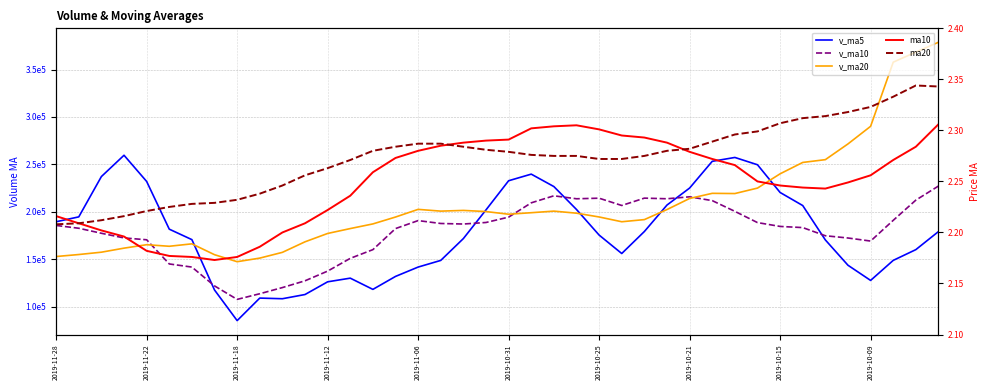

Reading left to right, extract all data points from this chart.

v_ma5: 189562.2	194689.4	237208.7	259650.7	232035.9	181730.1	170699.5	117606.7	85325.6	109071.1	108391.0	112826.1	126227.2	130086.5	118243.6	131907.1	141773.8	148788.5	171825.5	202051.7	232789.0	239749.8	226650.6	202486.3	175502.2	156067.2	179256.7	207157.8	225073.8	253270.5	257337.6	249639.0	220416.1	206627.5	170373.7	143689.9	127697.7	148819.5	160165.5	179211.2
v_ma10: 185646.1	182694.5	177407.7	172488.2	170553.5	145060.5	141762.8	121916.9	107706.1	113657.3	120149.0	127299.9	137507.9	150956.0	160147.6	182348.1	190761.8	187719.5	187155.9	188776.9	194428.1	209503.3	216904.2	213780.0	214386.3	206702.4	214447.8	213787.0	215850.6	211822.1	200513.8	188668.3	184617.8	183396.5	174792.4	172415.4	169193.7	191041.5	212350.5	227203.2
v_ma20: 152897.6	154997.2	157457.8	161722.1	165350.6	163704.3	166262.3	154818.2	147431.0	151217.1	157288.6	168401.6	177206.0	182368.0	187267.0	194525.2	202604.8	200753.2	201503.3	200299.5	197470.9	199085.8	200761.0	198588.3	194589.4	189558.9	191820.8	202414.2	214100.6	219512.6	219282.0	225040.9	240091.9	252082.7	255020.2	271610.5	290161.7	357781.1	368398.2	378794.5
ma10: 2.2	2.2	2.2	2.2	2.2	2.2	2.2	2.2	2.2	2.2	2.2	2.2	2.2	2.2	2.3	2.3	2.3	2.3	2.3	2.3	2.3	2.3	2.3	2.3	2.3	2.3	2.3	2.3	2.3	2.3	2.3	2.2	2.2	2.2	2.2	2.2	2.3	2.3	2.3	2.3
ma20: 2.2	2.2	2.2	2.2	2.2	2.2	2.2	2.2	2.2	2.2	2.2	2.3	2.3	2.3	2.3	2.3	2.3	2.3	2.3	2.3	2.3	2.3	2.3	2.3	2.3	2.3	2.3	2.3	2.3	2.3	2.3	2.3	2.3	2.3	2.3	2.3	2.3	2.3	2.3	2.3